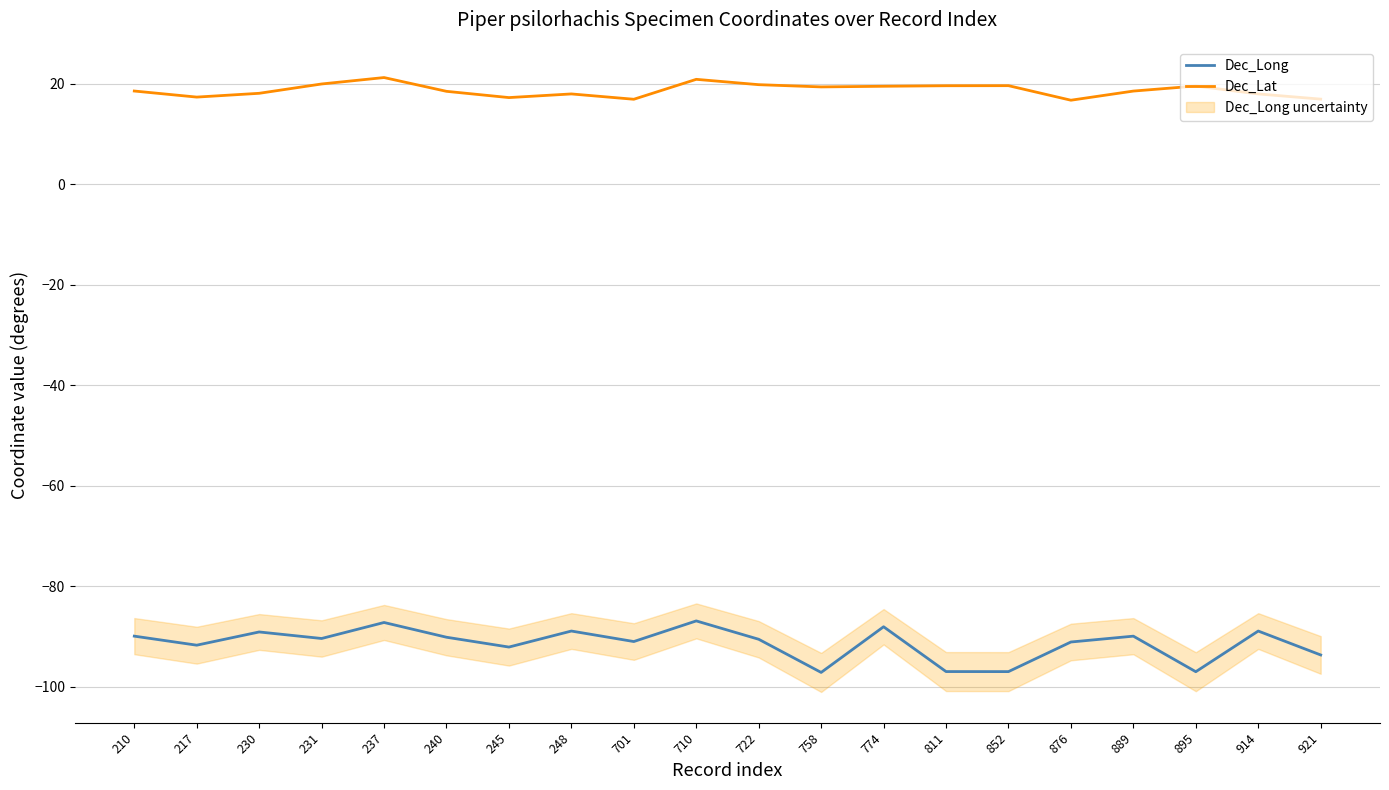

Reading left to right, transcribe all the data shown in this chart.

Dec_Long: -89.9	-91.7	-89.1	-90.4	-87.2	-90.1	-92.1	-88.9	-91.0	-86.9	-90.5	-97.1	-88.0	-96.9	-97.0	-91.1	-89.9	-97.0	-88.9	-93.6
Dec_Lat: 18.5	17.3	18.1	19.9	21.2	18.5	17.2	18.0	16.9	20.9	19.8	19.4	19.5	19.6	19.6	16.7	18.5	19.5	18.0	16.9